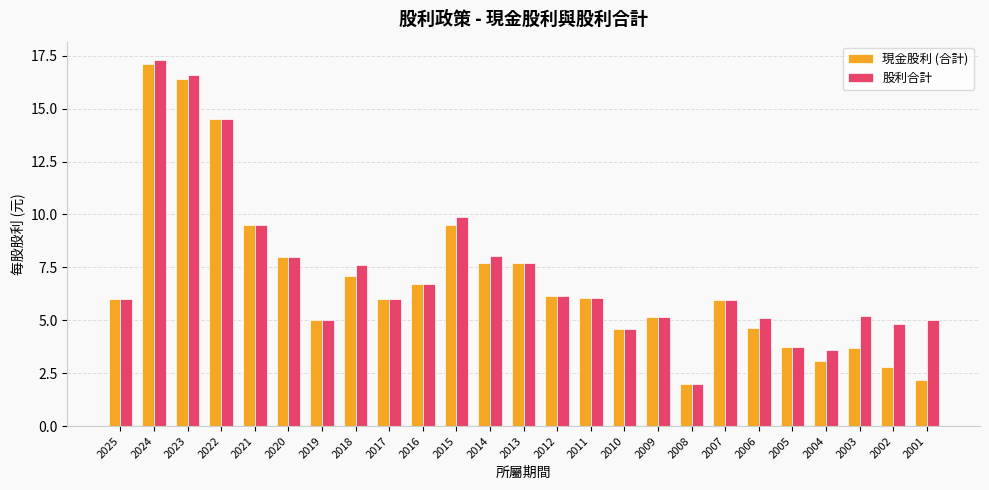

What is the average value of the 現金股利 (合計) series?

6.9